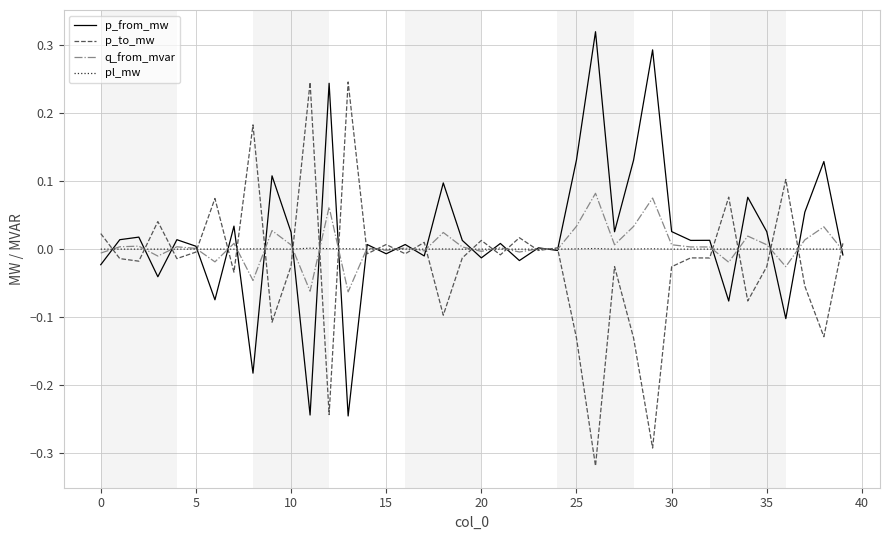

True or false: p_to_mw and pl_mw cross at least once.

True